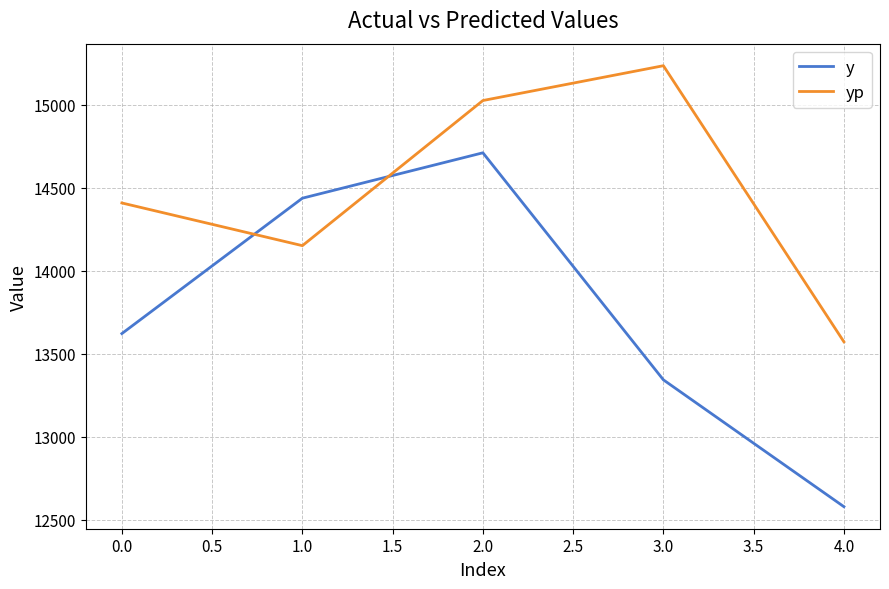

Rank the categories by yp value from lowest to highest.

4.0, 1.0, 0.0, 2.0, 3.0